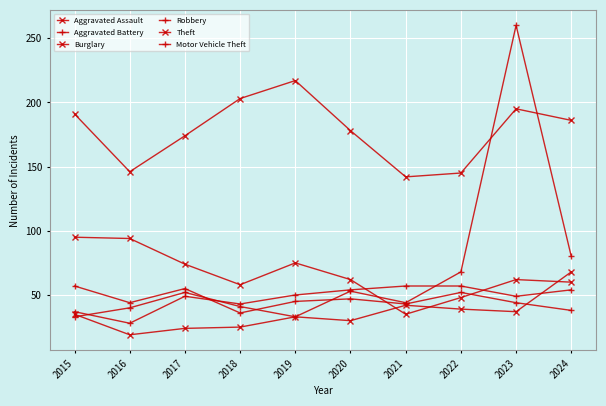

Does the chart have visible grid lines?

Yes